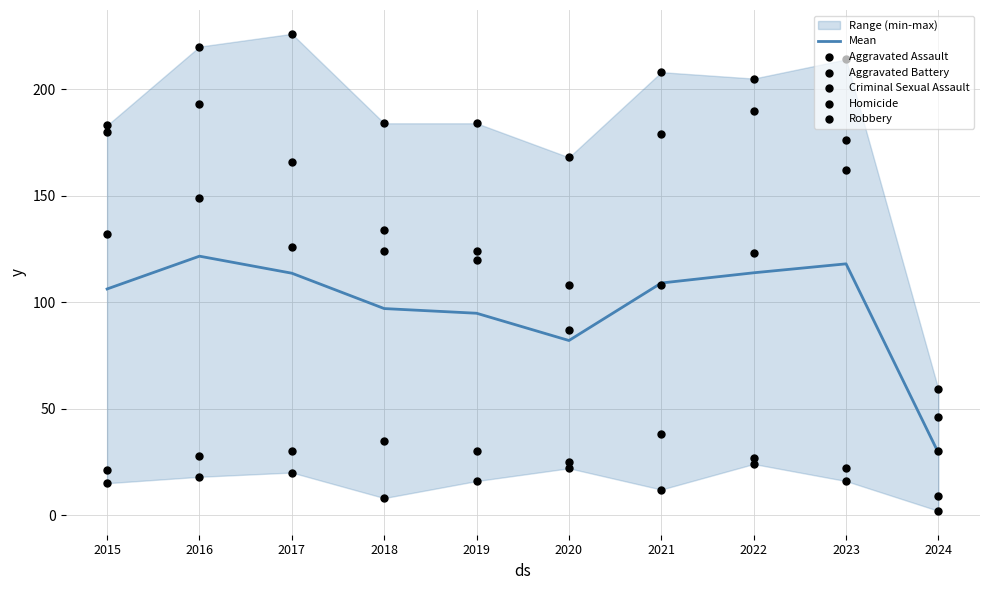

Which series has the largest total across all categories?

Aggravated Battery